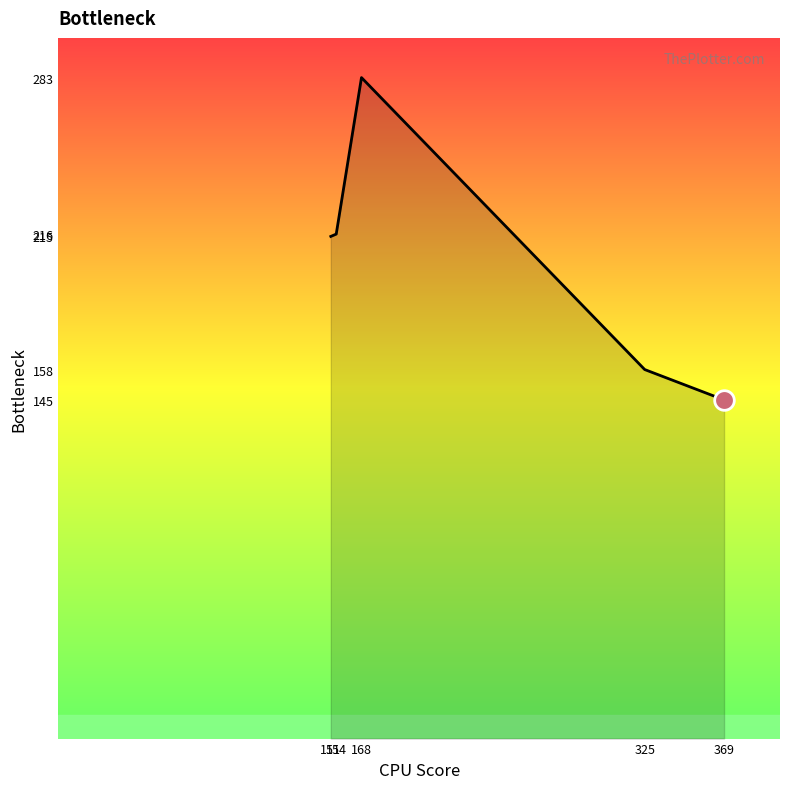

True or false: the data has more than 1 interior local peaks.

False